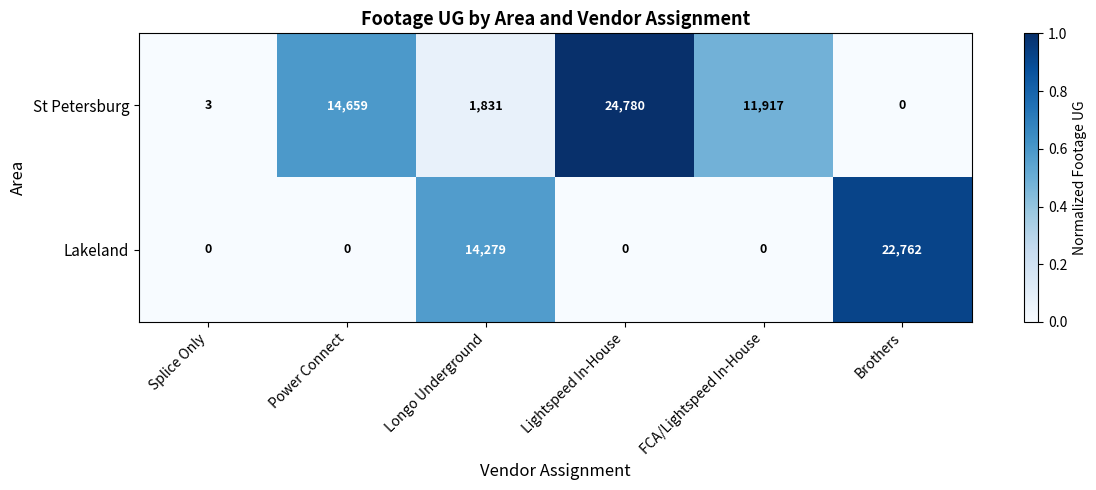

At how many categories does at least one series exceed 0?

6